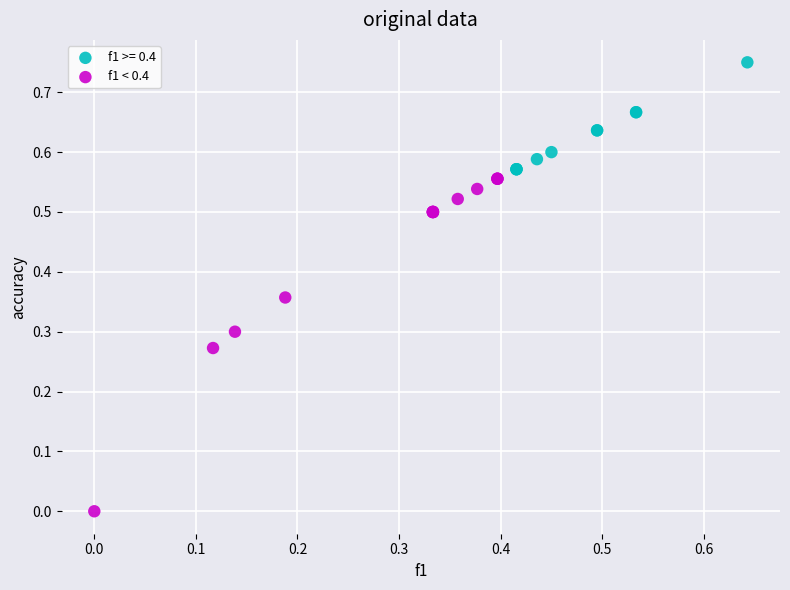

Which series reaches the maximum Y coordinate?

f1 >= 0.4